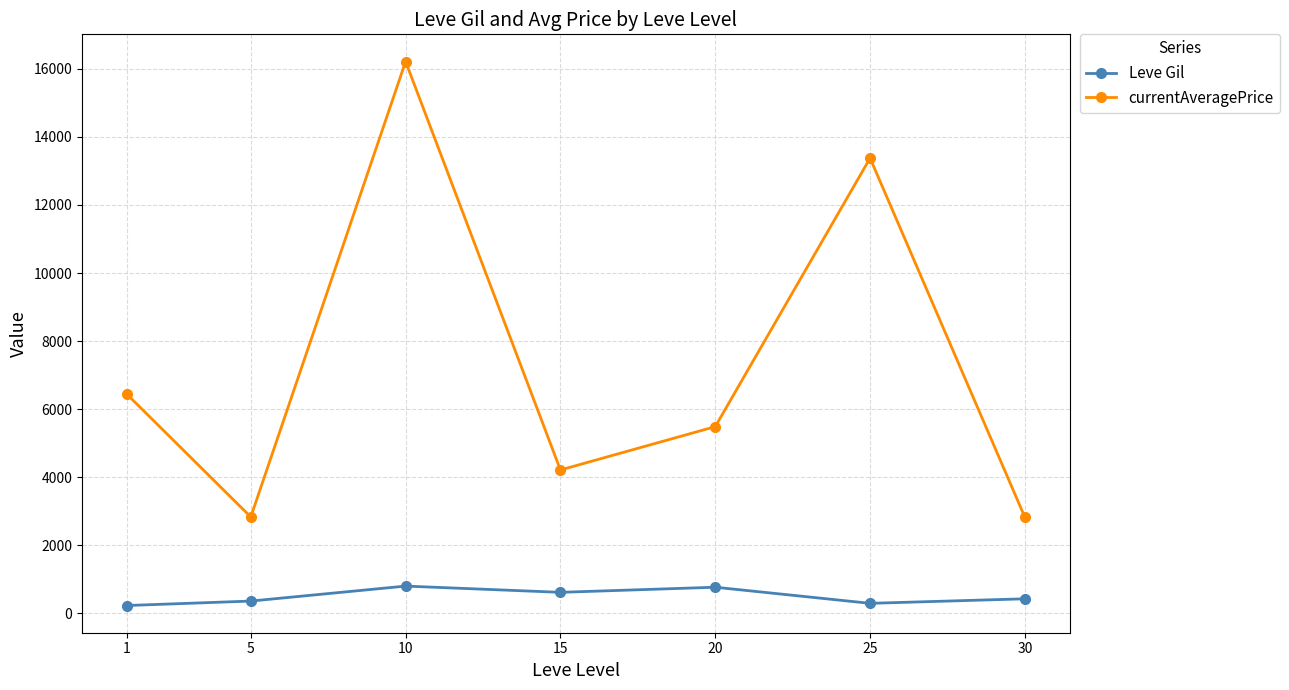

Where is Leve Gil nearest to the value 517?

30